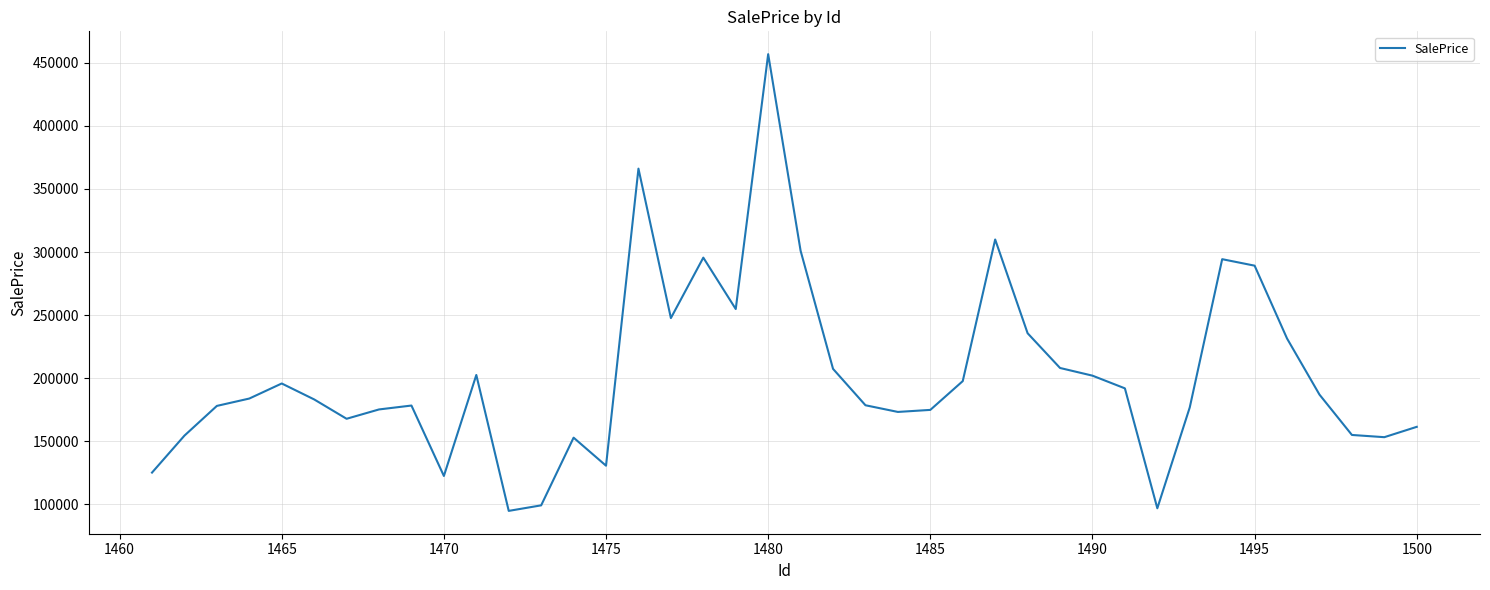

True or false: the data has more than 1 interior local peaks.

True